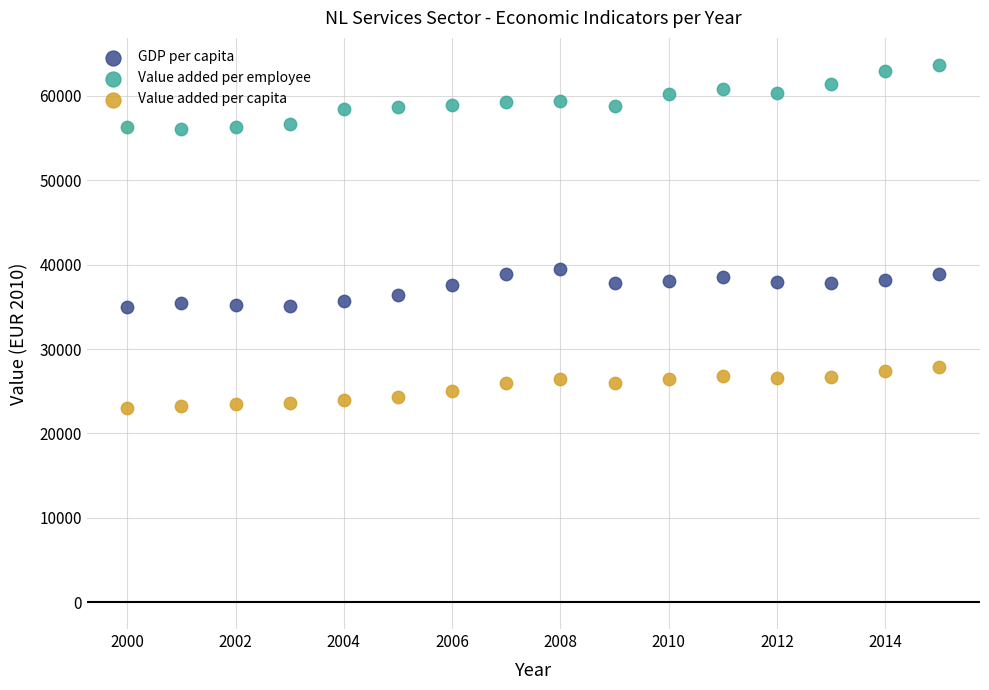

Across all data points, what is the range of X values (max minus min)?

15.0